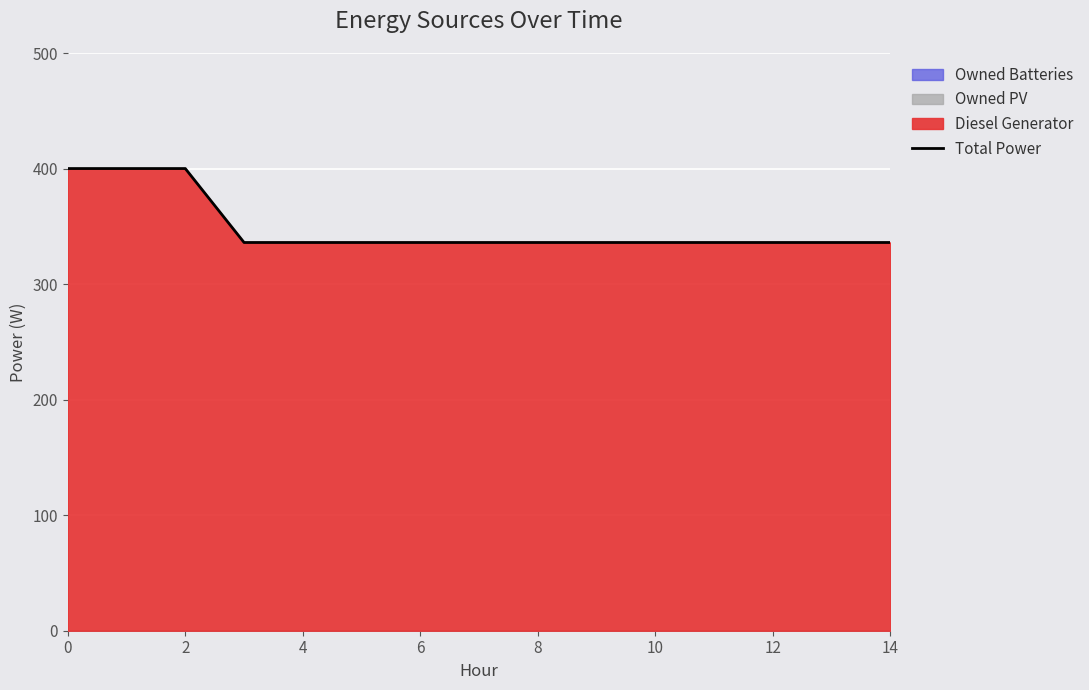

What is the difference between the second highest and minimum values?

64